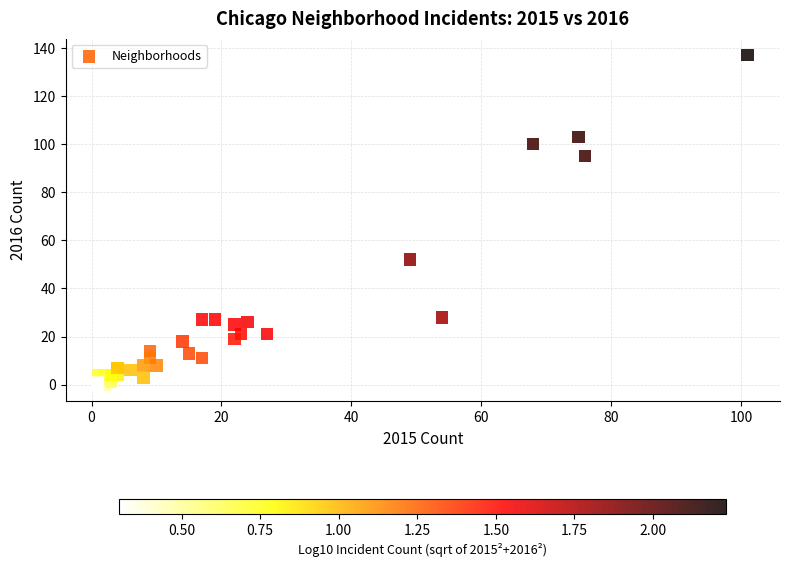

What Y value in the scatter plot is closest to 68?

52